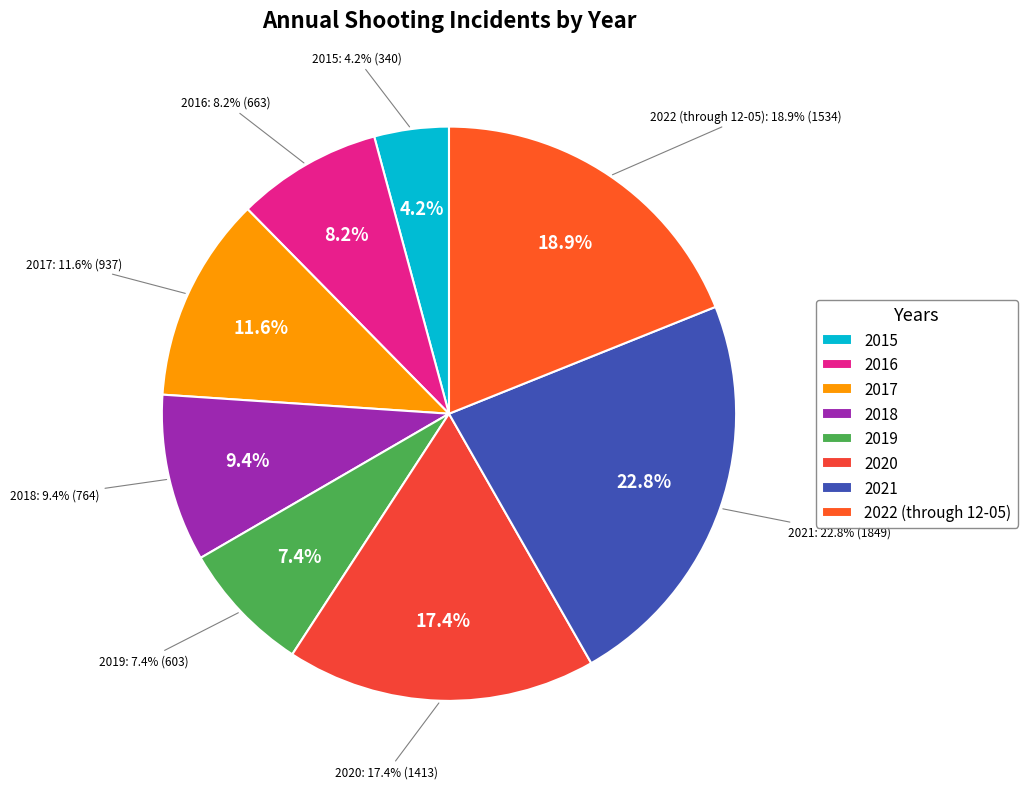

What is the change in value from 2015 to 2019?

+263